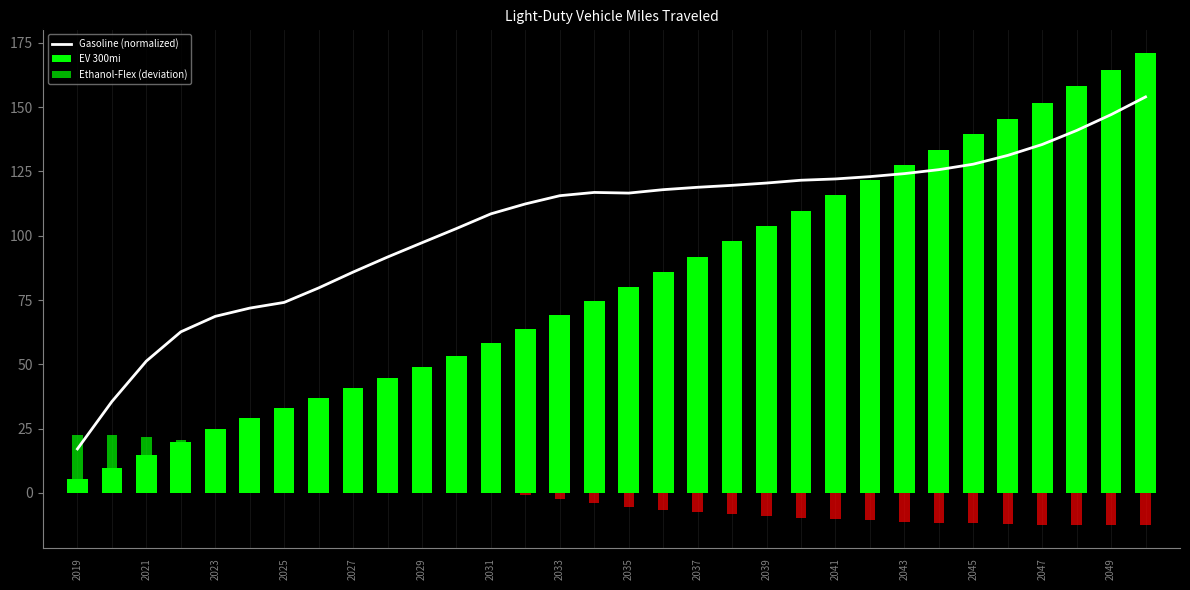

What is the difference between the maximum and minimum values in the Ethanol-Flex (deviation) series?

34.9